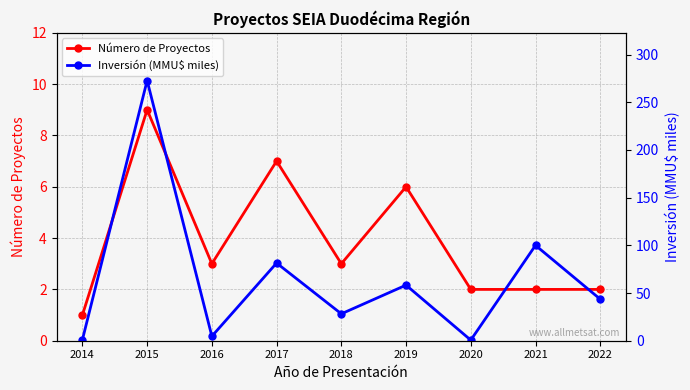

What is the maximum value for Número de Proyectos?

9